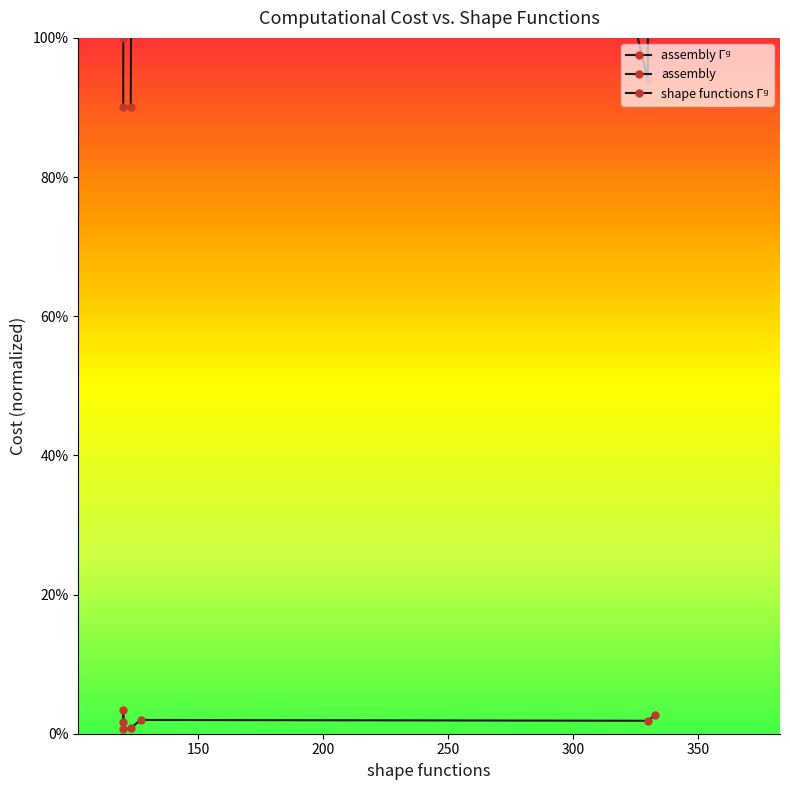

What is the value of the assembly point at the 5th from the left?

3.2